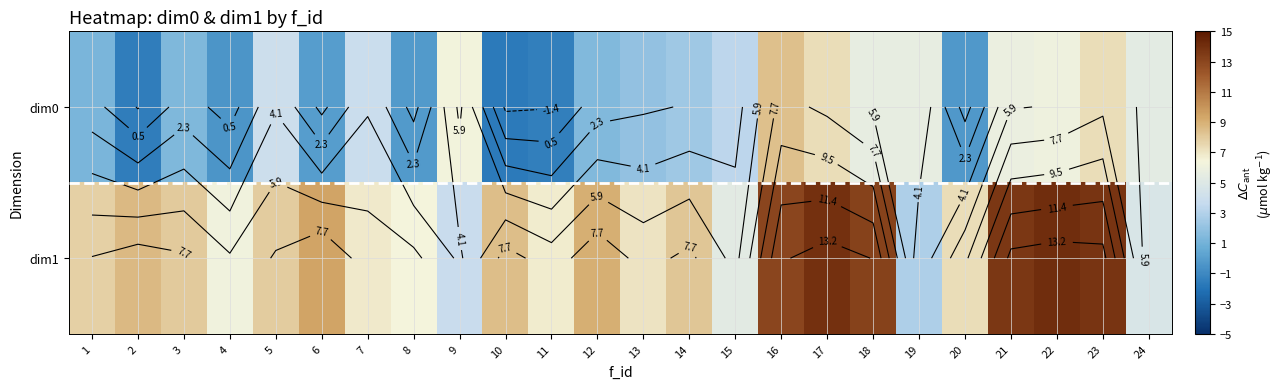

At how many categories does at least one series exceed 0?

24